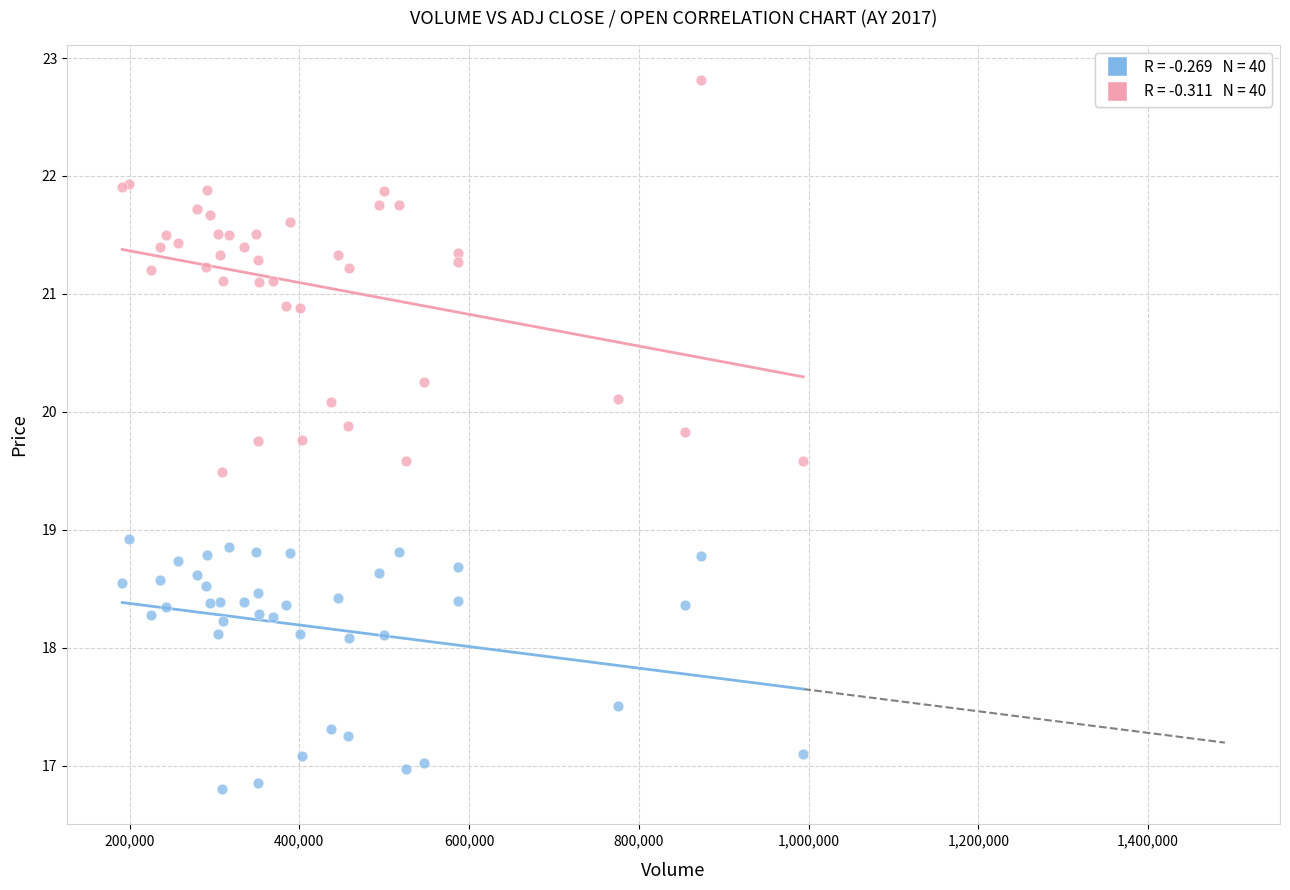

Across all series, what Y value is closest to 19?

18.9